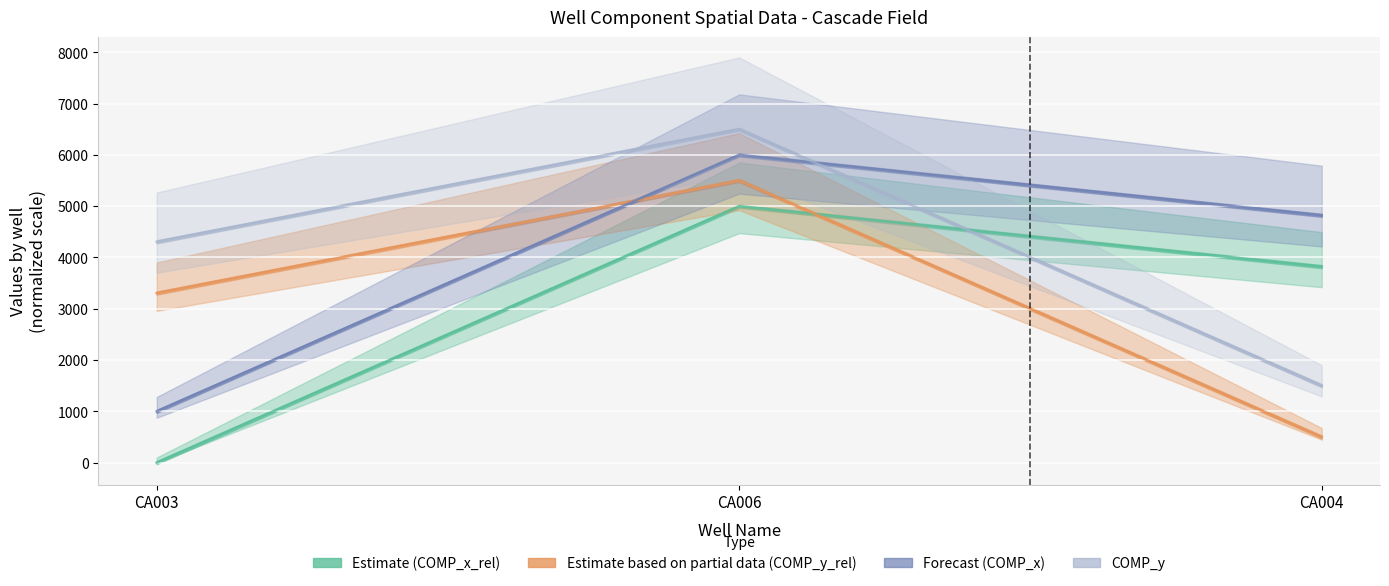

What is the approximate value of Forecast (x) at CA006?

6000.0